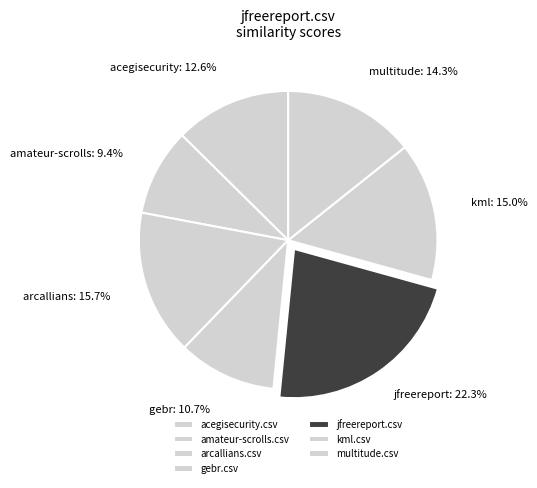

Is there any slice that represents more than half of the pie?

No